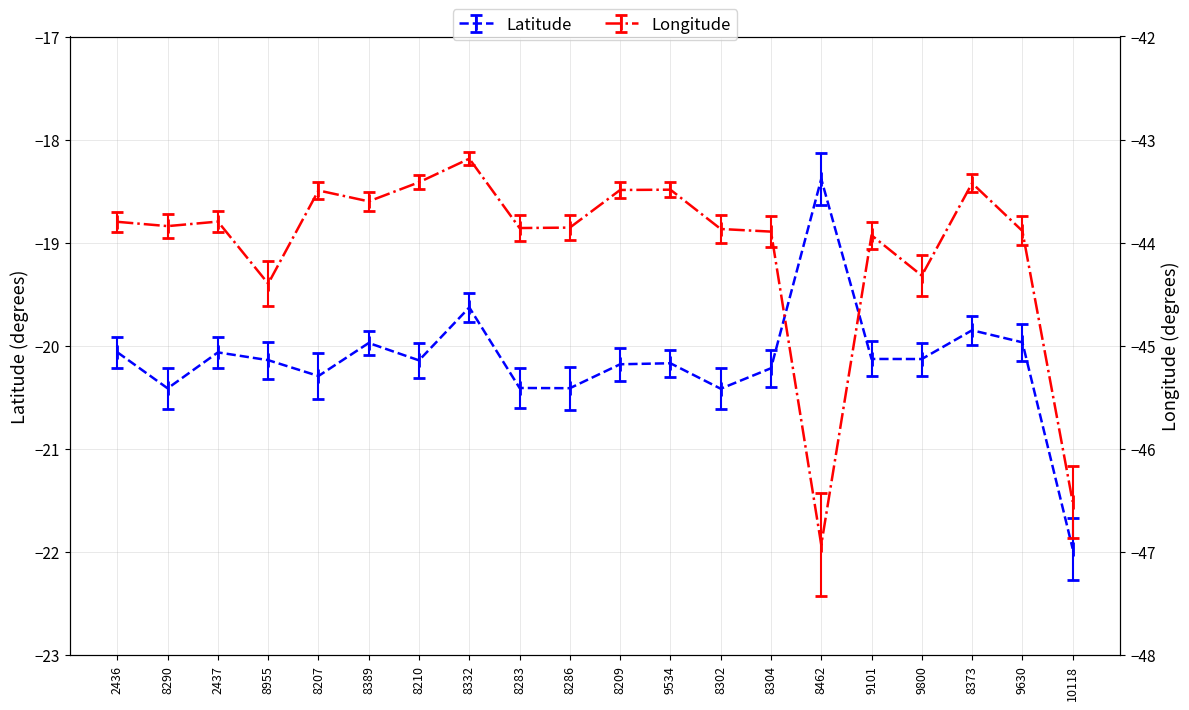

At 8955, list the series in order from smallest to largest.

Longitude, Latitude